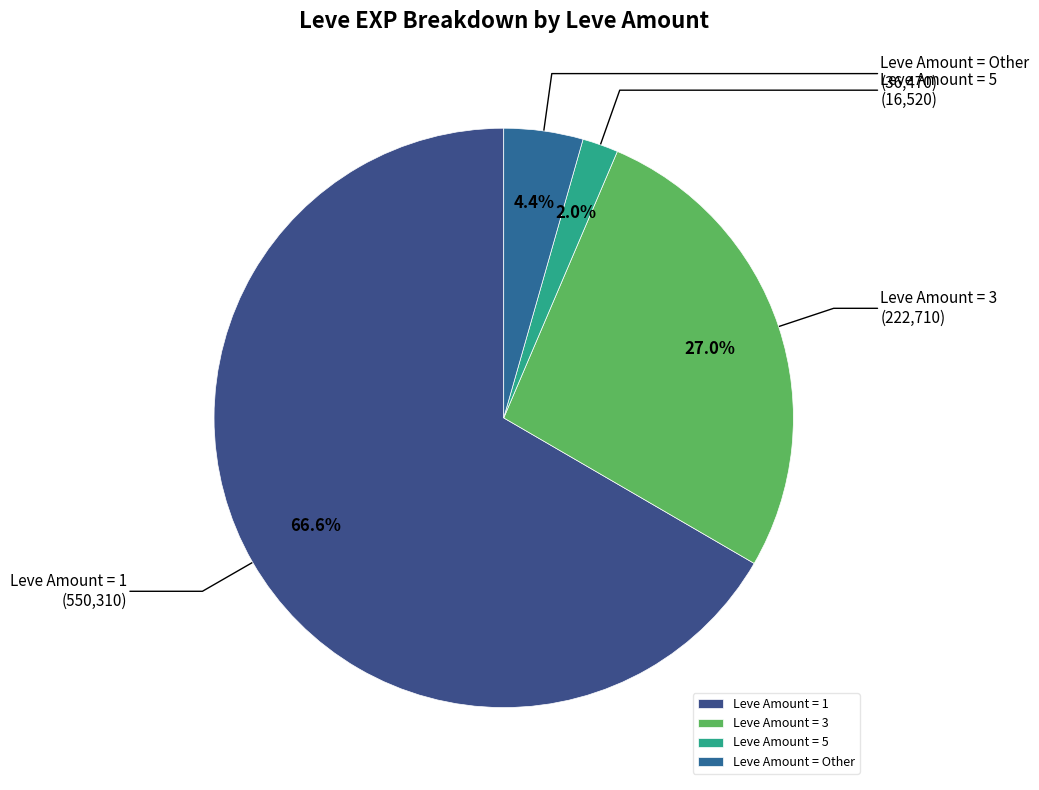

Combined, what portion of the pie is Leve Amount = 3 and Leve Amount = 5?

29.0%